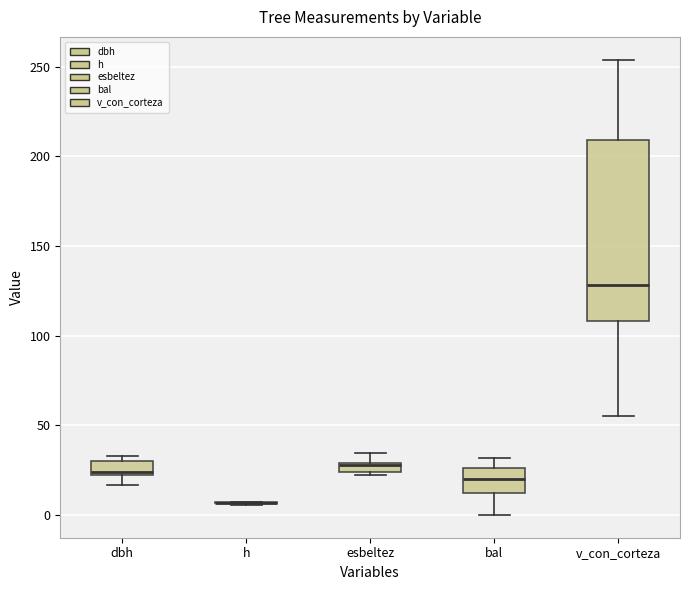

Comparing the boxes themselves (not the whiskers), which one is the tallest?

v_con_corteza